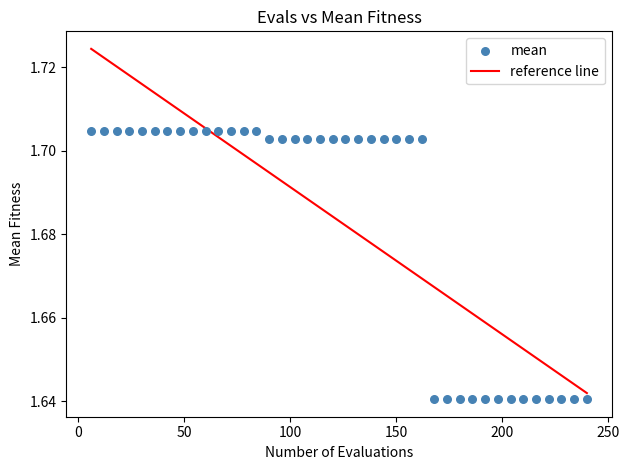

How many data points are displayed?

40